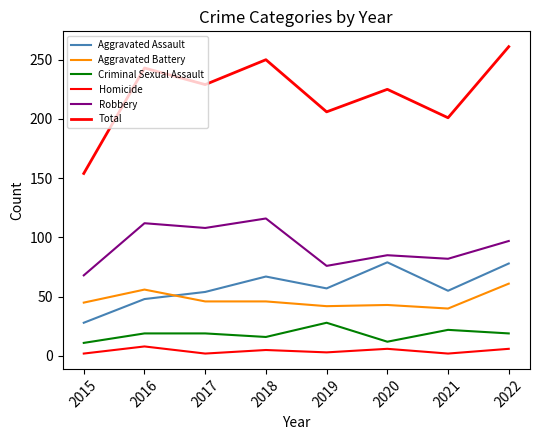

How many lines are shown in the chart?

6